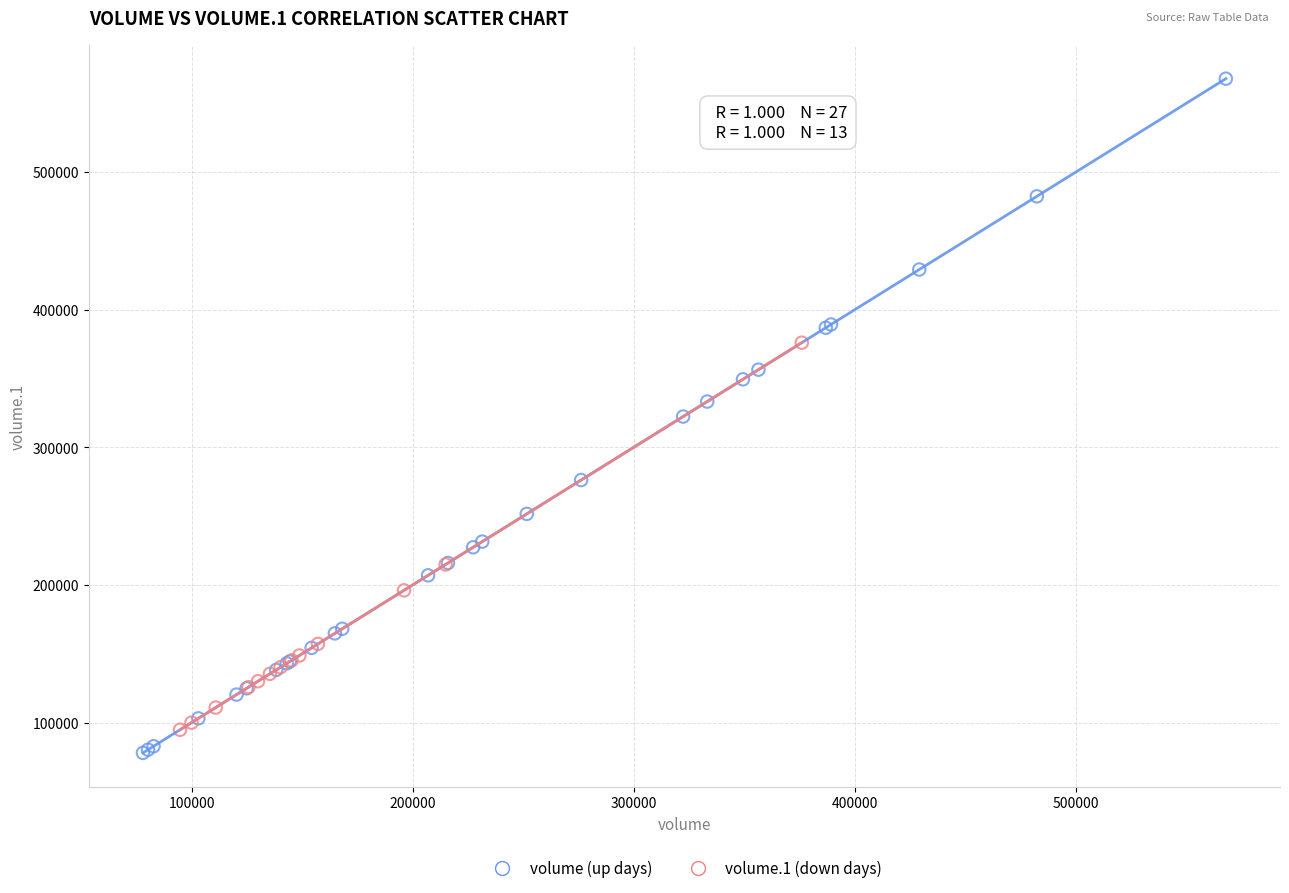

What are all the series names shown in the legend?

volume (up days), volume.1 (down days)